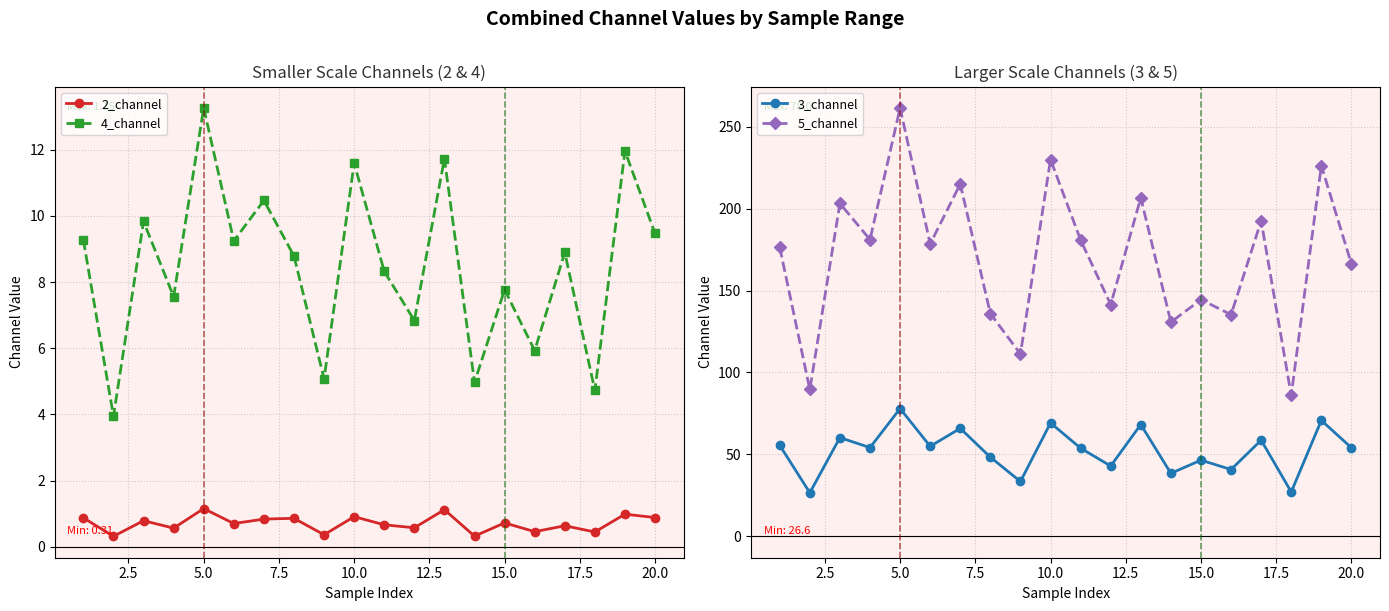

What is the value of the 5_channel point at the 10th from the left?

229.9